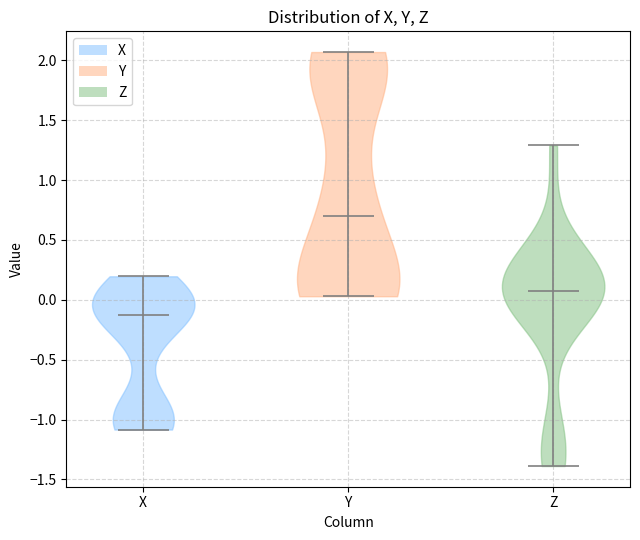

Which violin has the lowest median line?

X